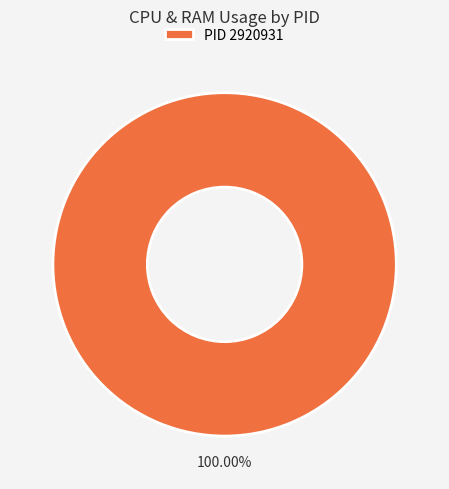

How many segments does this pie chart have?

1